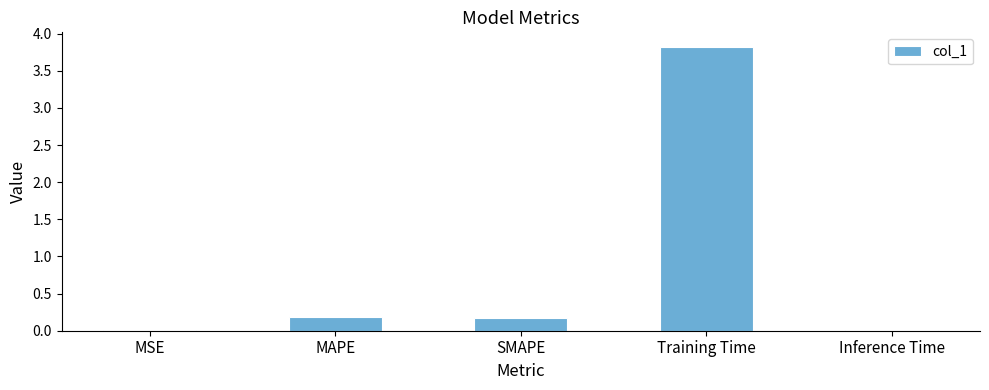

What is the maximum value shown in the chart?

3.8